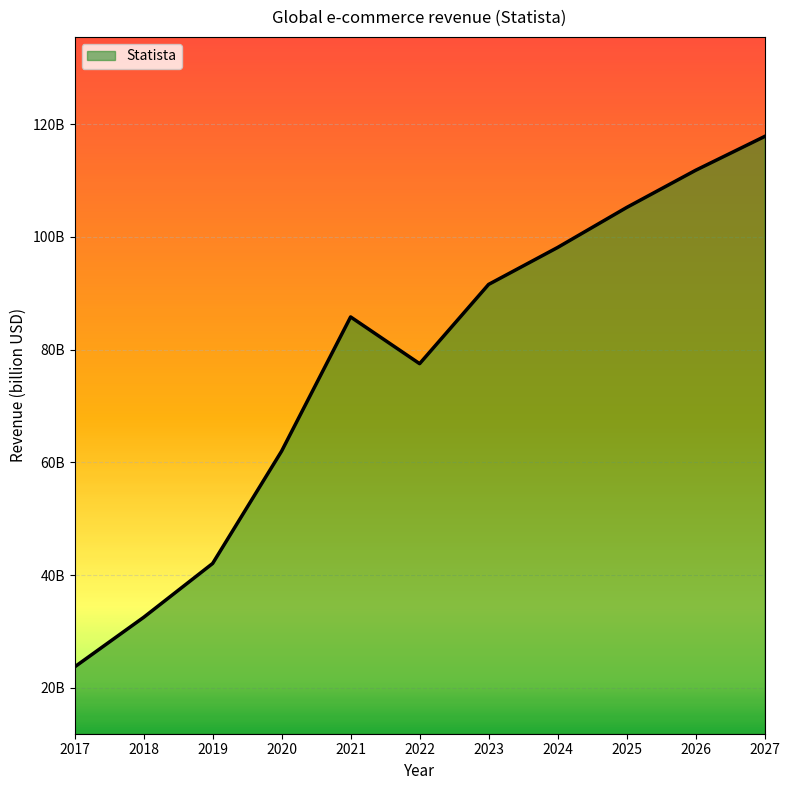

The value at 2018 is 10.9. True or false?

False